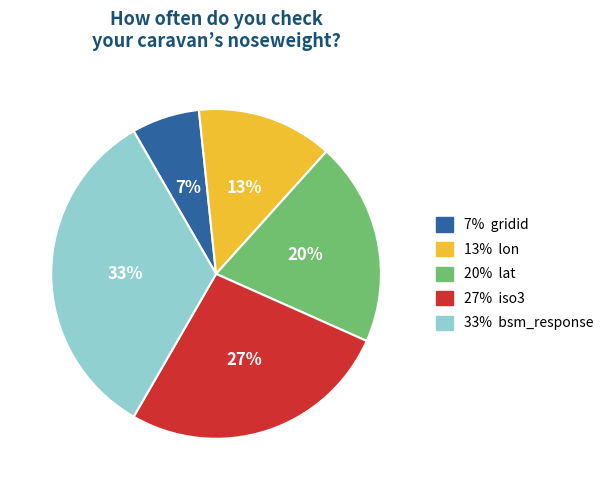

Does any single category account for the majority?

No